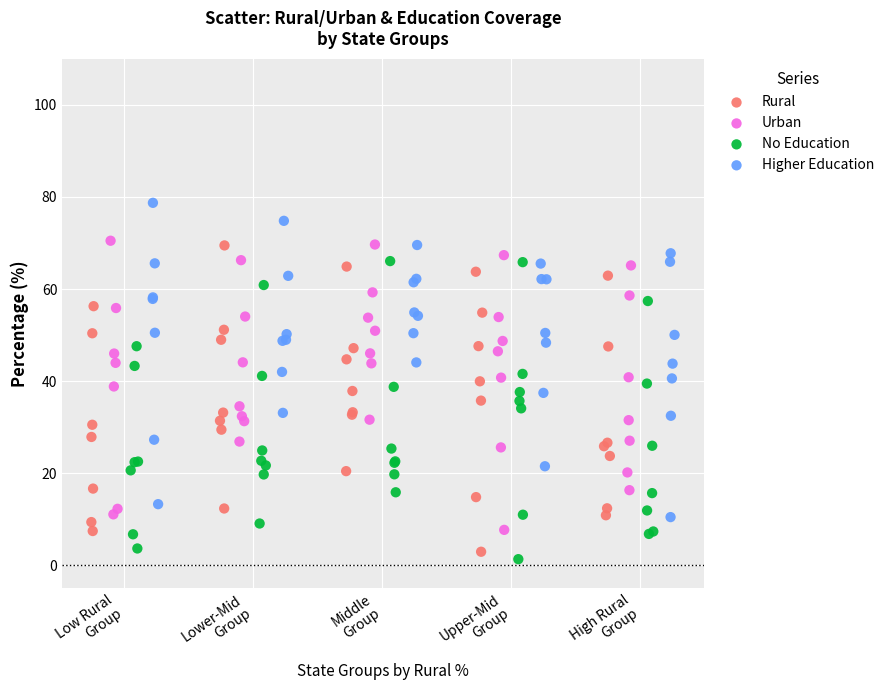

What are all the series names shown in the legend?

Rural, Urban, No Education, Higher Education